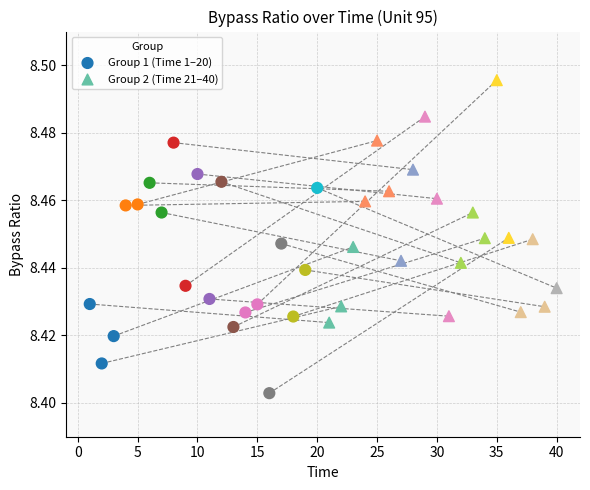

Which series reaches the maximum Y coordinate?

Group 2 (Time 21–40)